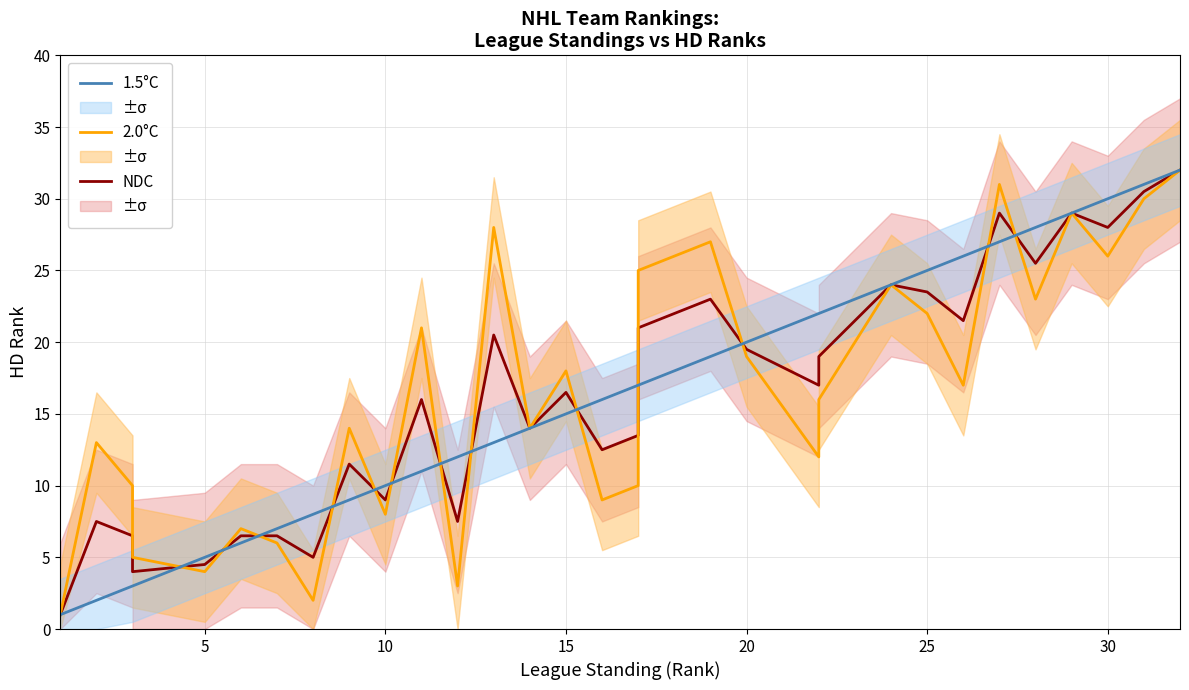

True or false: NDC has more than 2 interior local peaks.

True